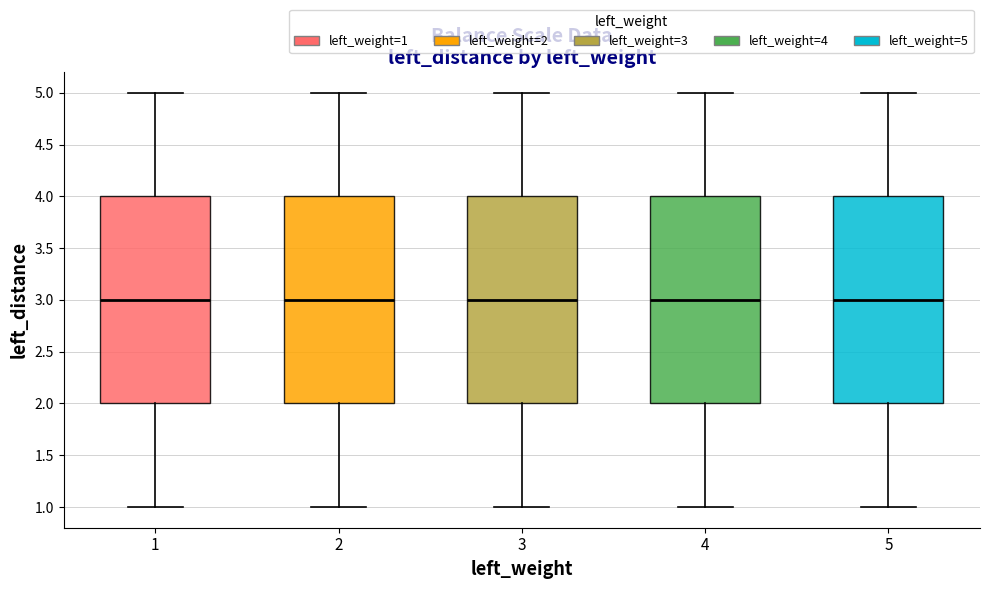

Reading left to right, transcribe this box plot: for each box, give where its median line is, the range the box spans, and where its two whiskers end, as read against the y-axis. The values are not printed on the chart, so give them approximately, as read against the axis.

1: median 3, box 2 to 4, whiskers 1 to 5
2: median 3, box 2 to 4, whiskers 1 to 5
3: median 3, box 2 to 4, whiskers 1 to 5
4: median 3, box 2 to 4, whiskers 1 to 5
5: median 3, box 2 to 4, whiskers 1 to 5